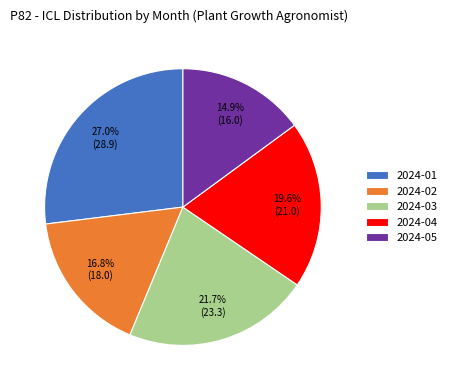

What percentage do 2024-05 and 2024-04 together represent?

34.5%